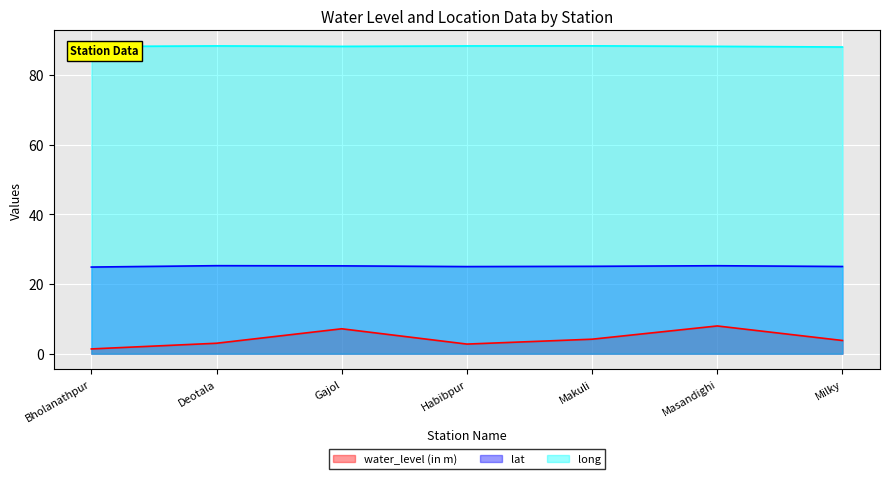

Rank the categories by lat value from highest to lowest.

Deotala, Masandighi, Gajol, Makuli, Milky, Habibpur, Bholanathpur